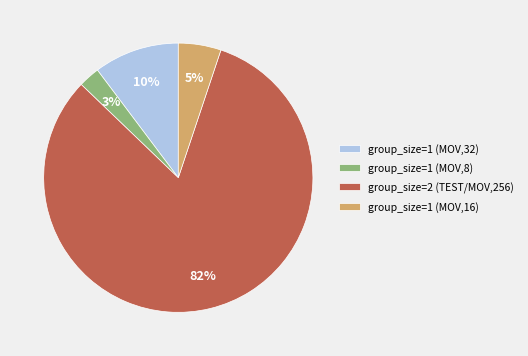

Rank the categories by value from highest to lowest.

group_size=2 (TEST/MOV,256), group_size=1 (MOV,32), group_size=1 (MOV,16), group_size=1 (MOV,8)